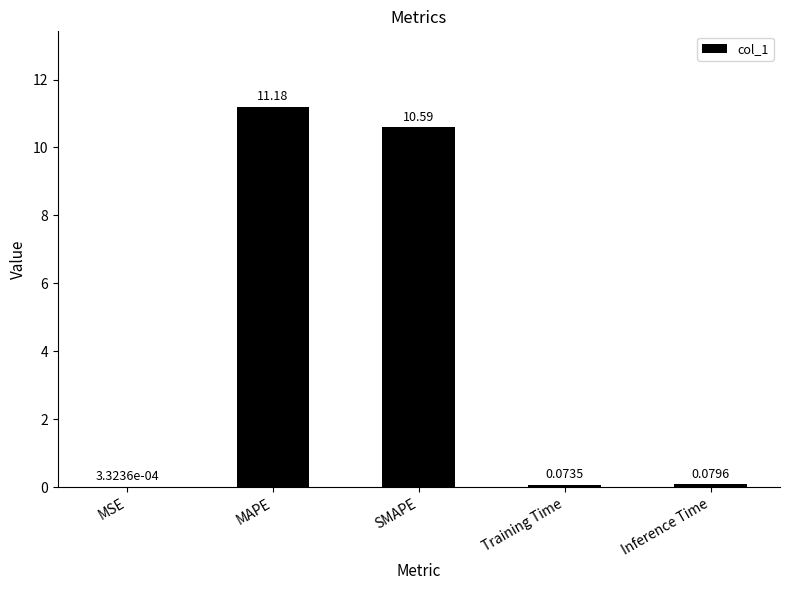

What is the sum of all values?

21.9